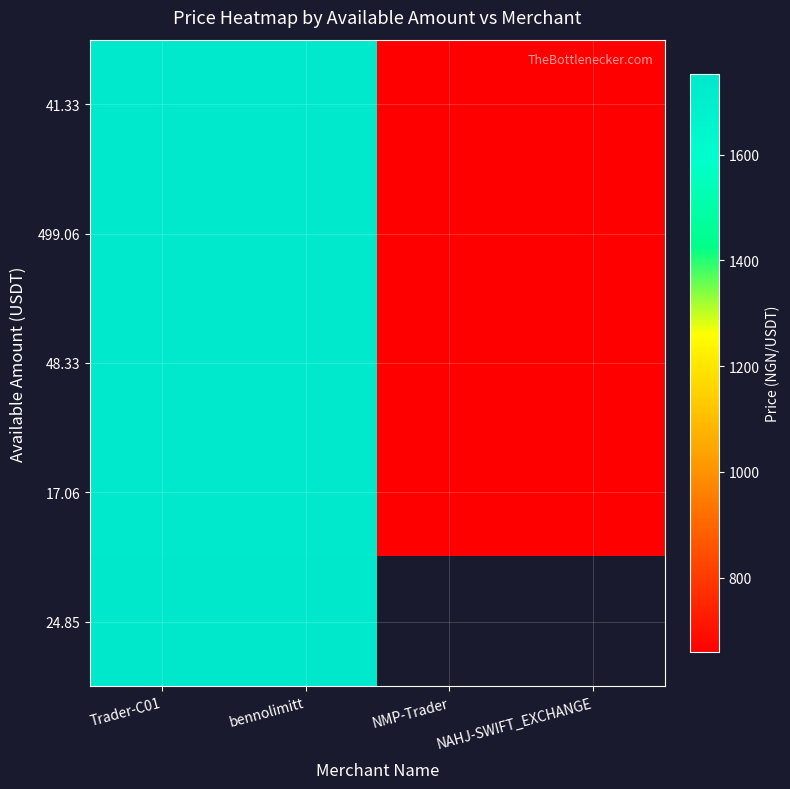

What is the spread (max minus min) of values at bennolimitt?

9.0